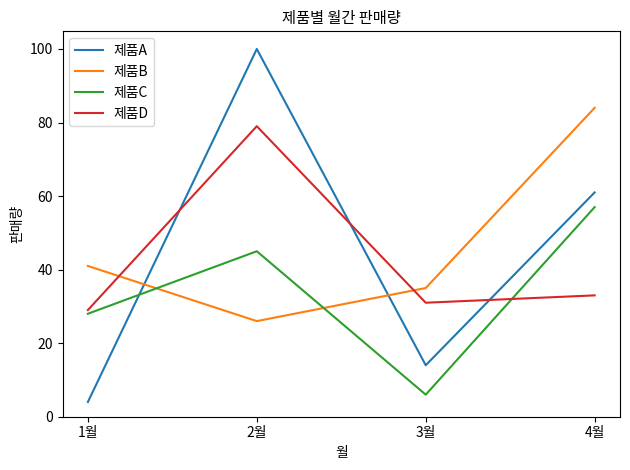

How many times do 제품D and 제품A cross each other?

3